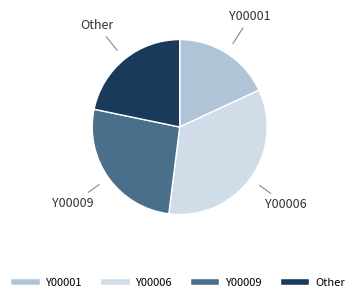

Is there any slice that represents more than half of the pie?

No